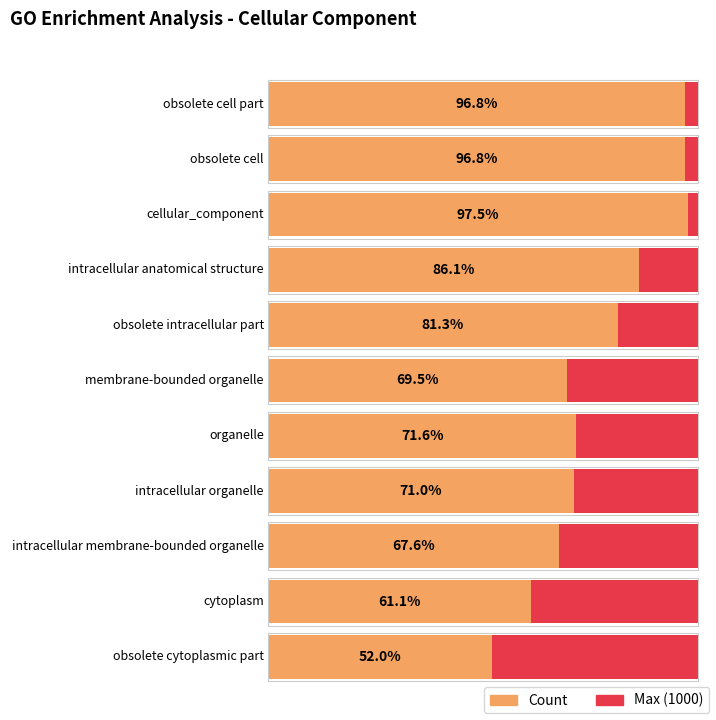

Reading right to left, extract all data points from this chart.

520	611	676	710	716	695	813	861	975	968	968